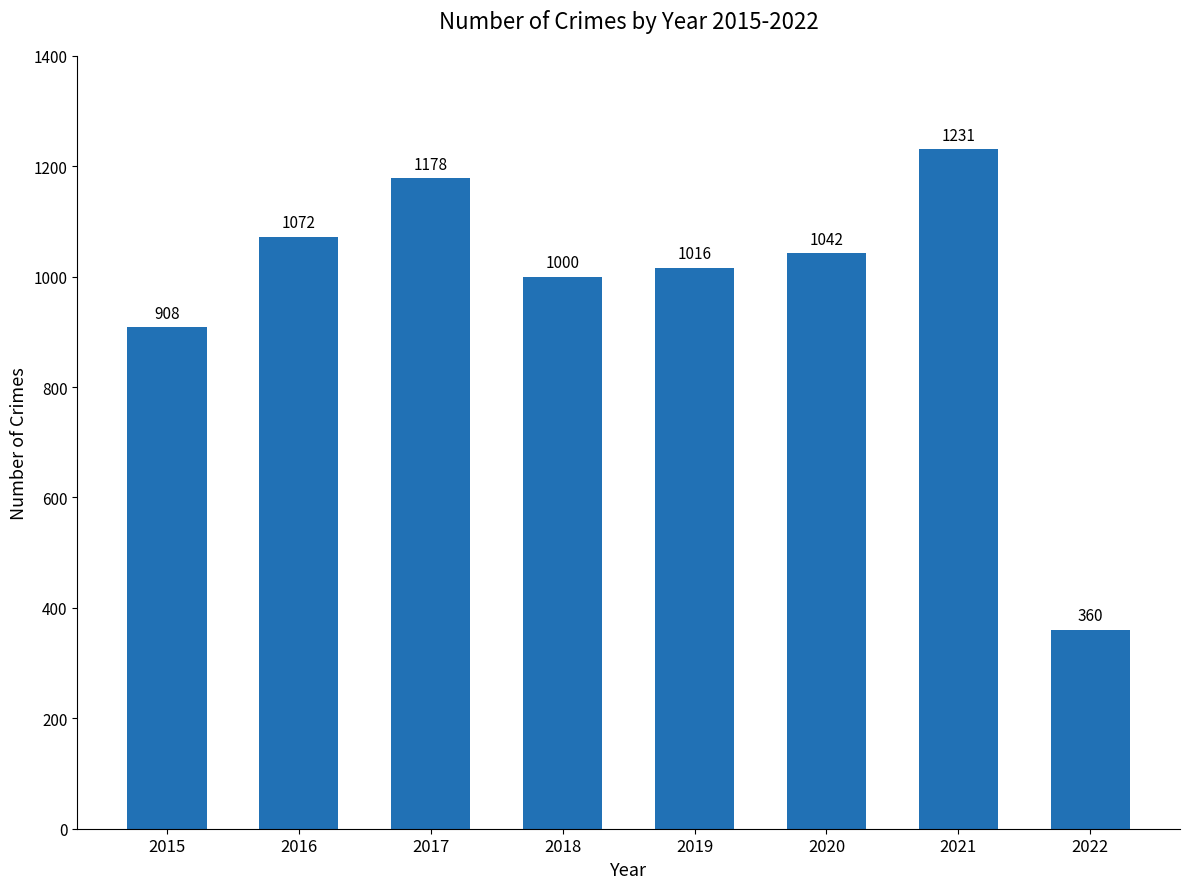

Between 2021 and 2016, which is larger?

2021